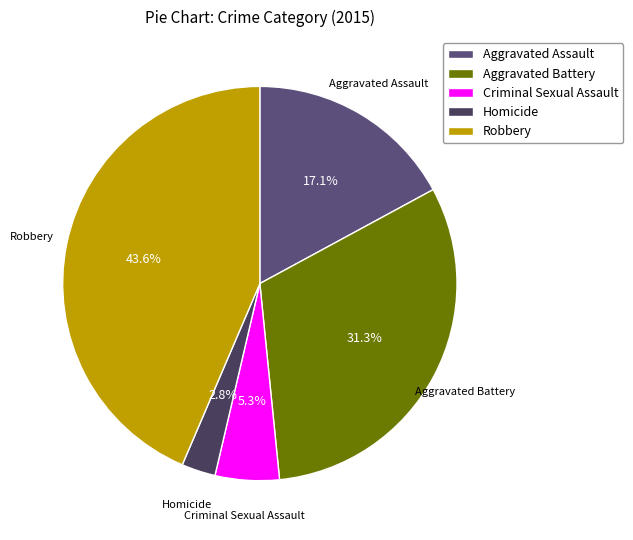

How much of the chart is everything except Criminal Sexual Assault?

94.7%